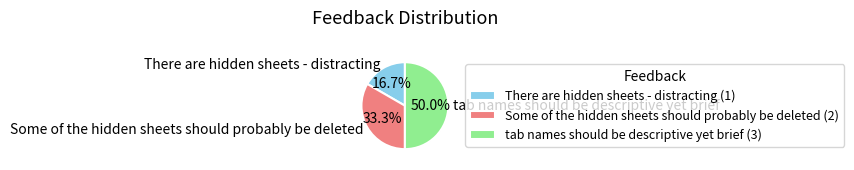

Is it true that There are hidden sheets - distracting is 29% of the pie?

False